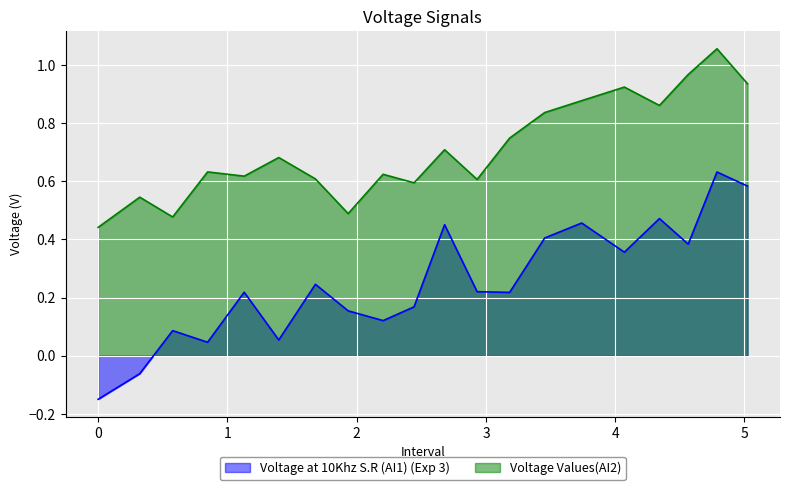

How many interior local valleys does the Voltage at 10Khz S.R (AI1) (Exp 3) series have?

6